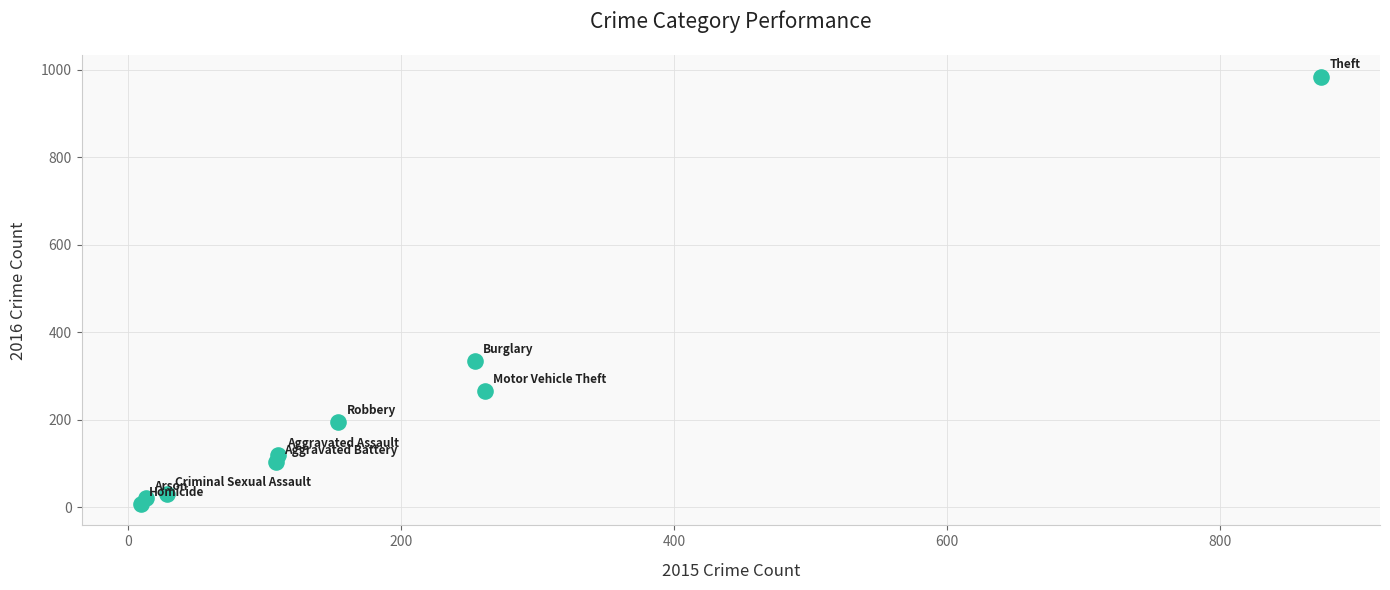

What is the average Y value?

228